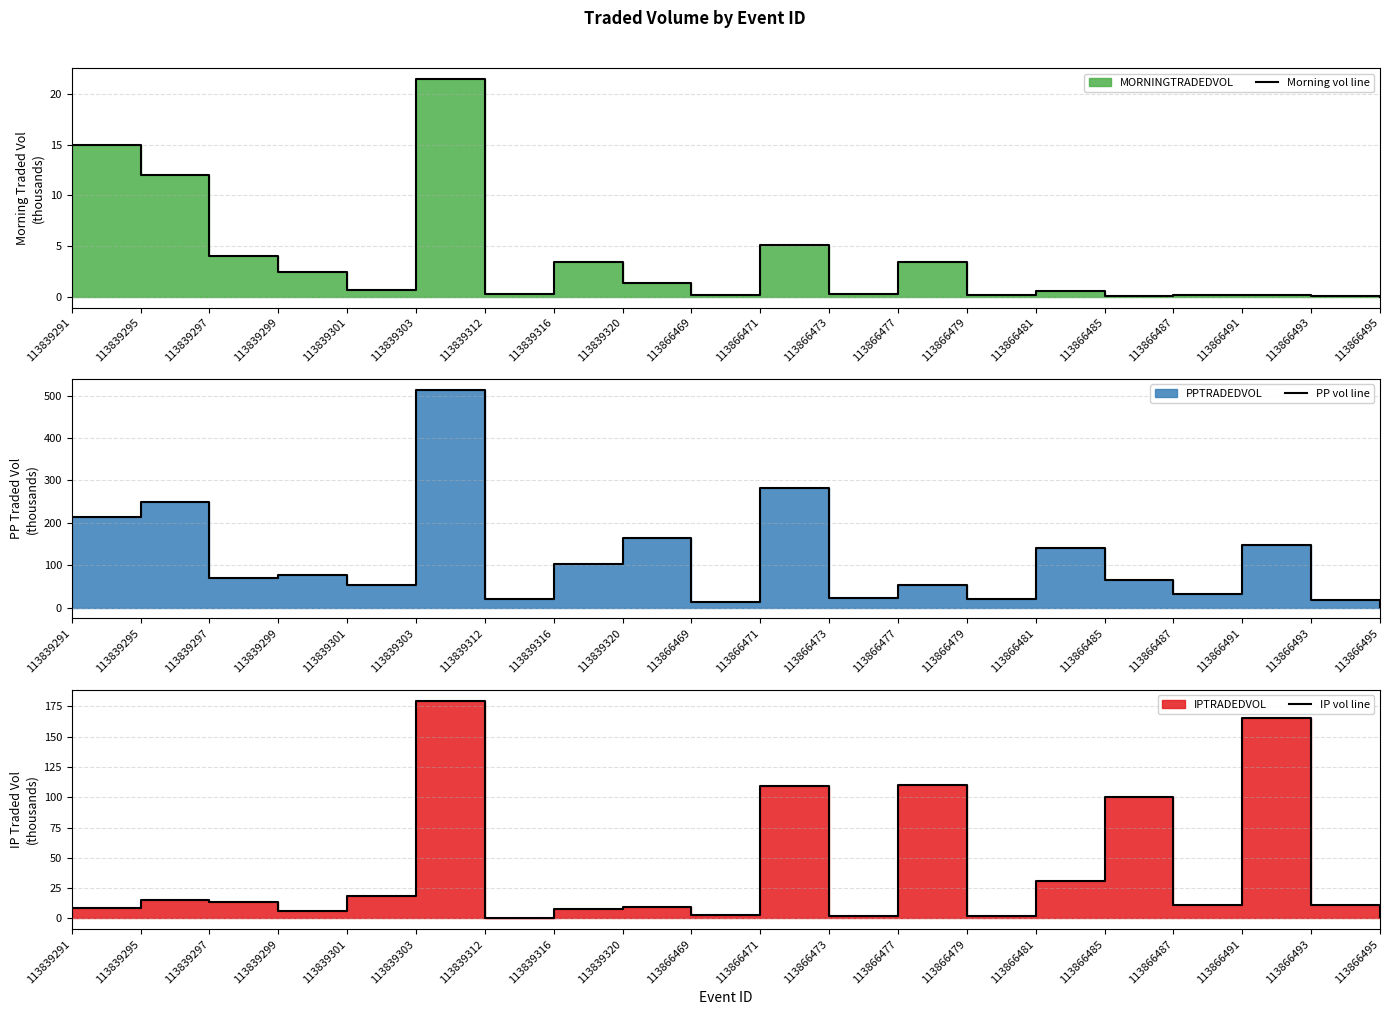

Which series changed the most between 113839295 and 113839301?

PP vol line